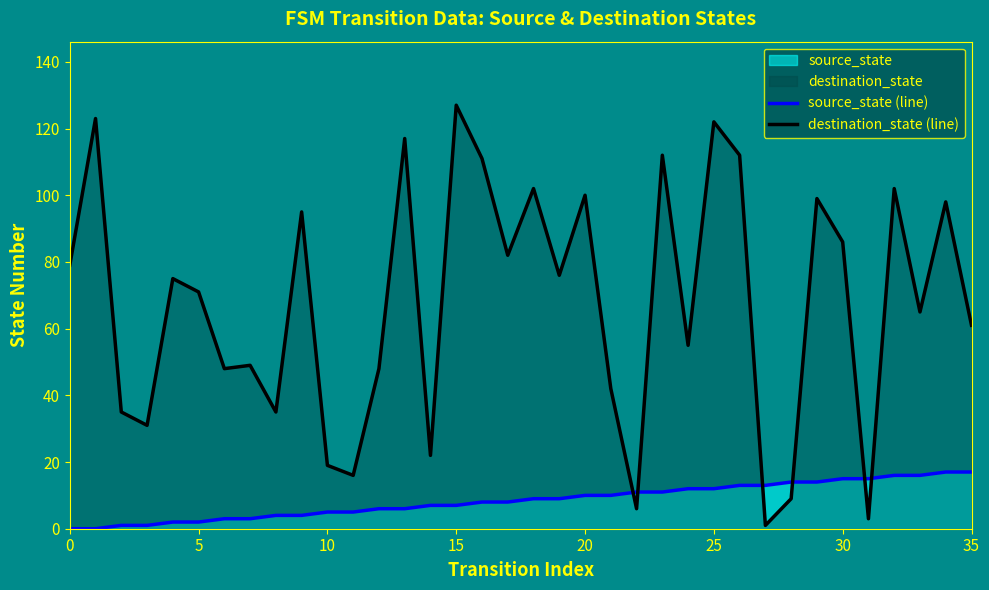

Reading left to right, what are all the values shown in this chart?

source_state (line): 0	0	1	1	2	2	3	3	4	4	5	5	6	6	7	7	8	8	9	9	10	10	11	11	12	12	13	13	14	14	15	15	16	16	17	17
destination_state (line): 79	123	35	31	75	71	48	49	35	95	19	16	48	117	22	127	111	82	102	76	100	42	6	112	55	122	112	1	9	99	86	3	102	65	98	61